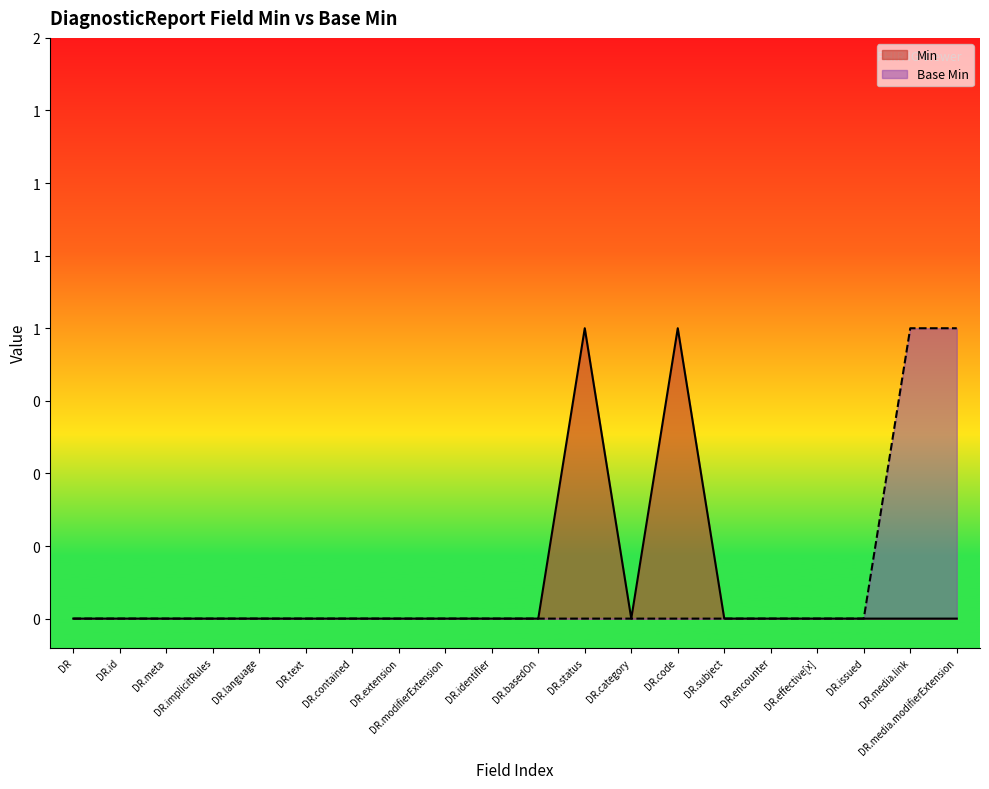

What are all the series names shown in the legend?

Min, Base Min